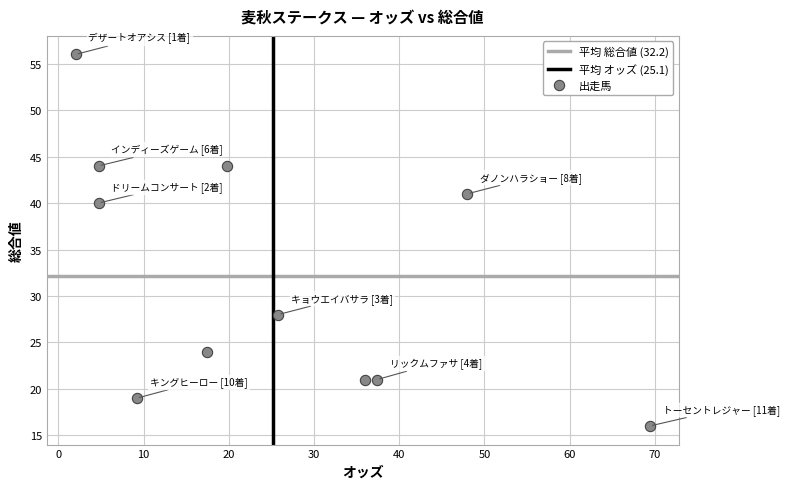

What Y value in the scatter plot is closest to 36?

40